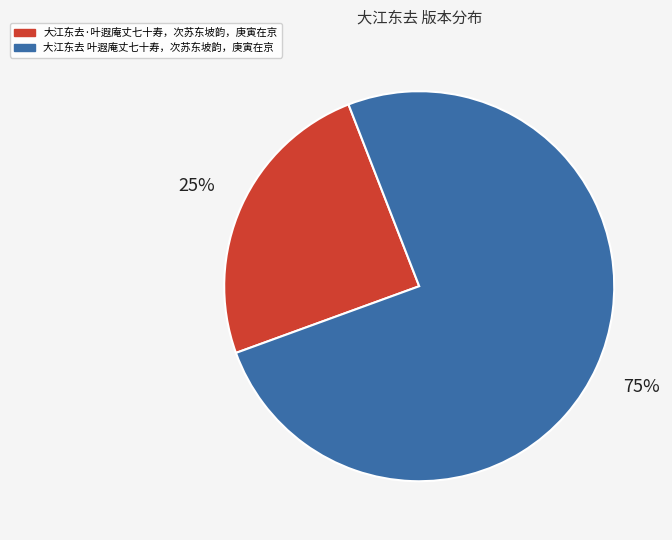

To the nearest percent, what portion does 大江东去·叶遐庵丈七十寿，次苏东坡韵，庚寅在京 represent?

25%